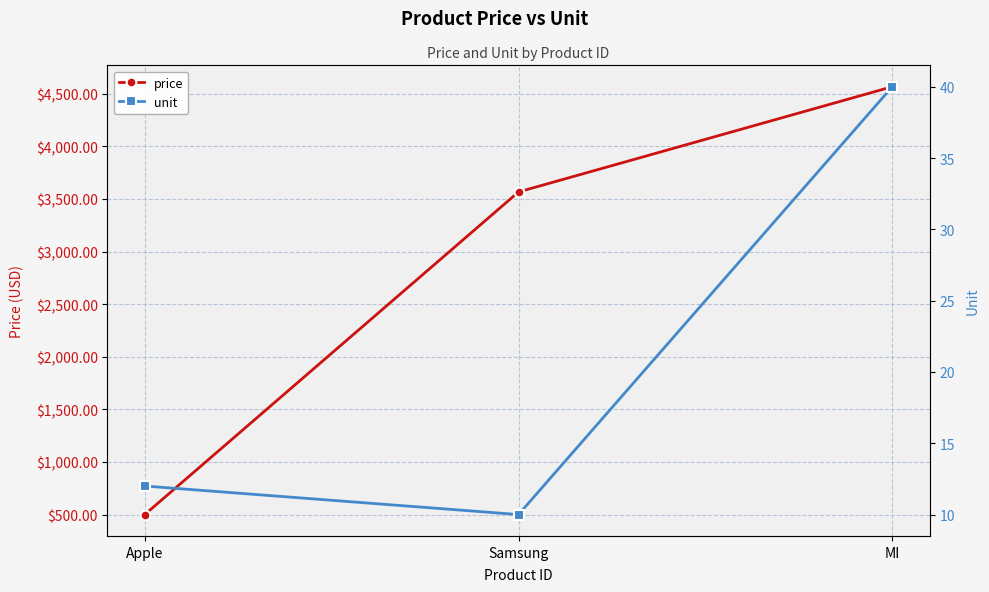

List the labels in order of price value, smallest first.

Apple, Samsung, MI